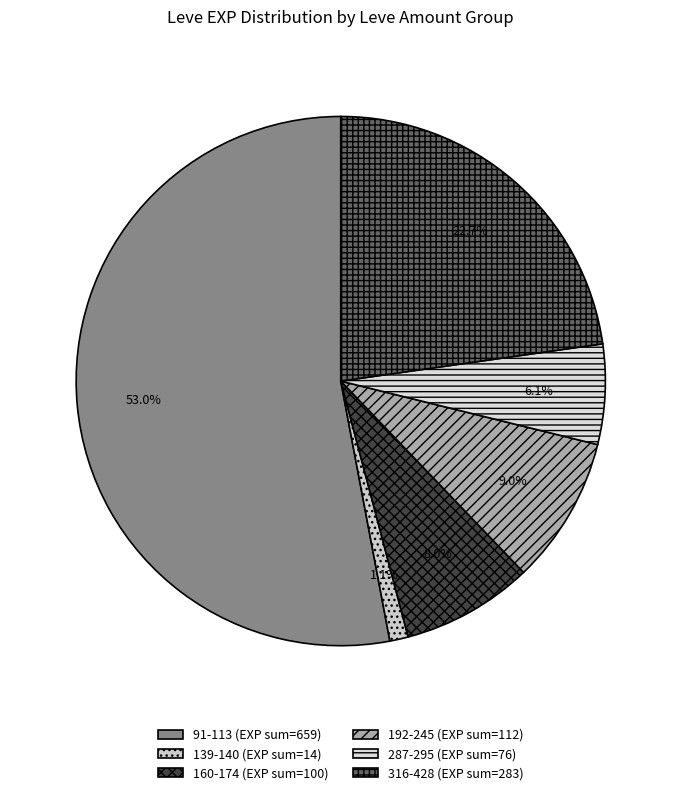

Which category has the biggest portion of the pie?

91-113 (EXP sum=659)